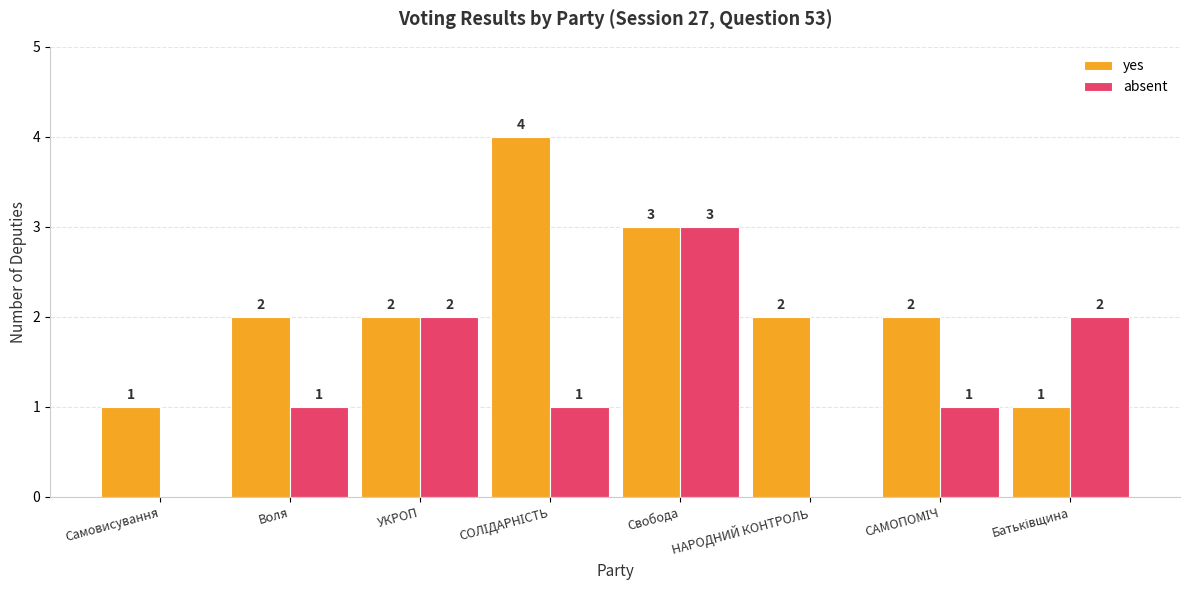

True or false: yes has a value of 3 at Свобода.

True